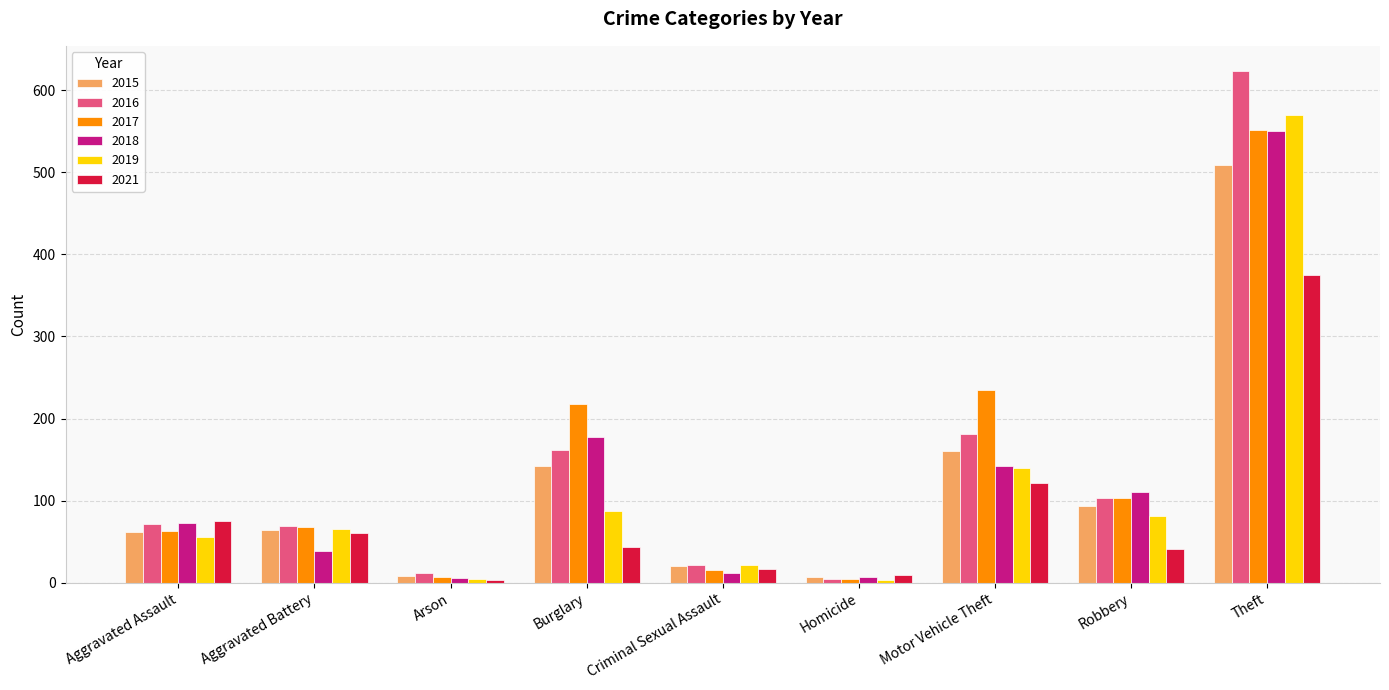

At how many categories does at least one series exceed 137?

3